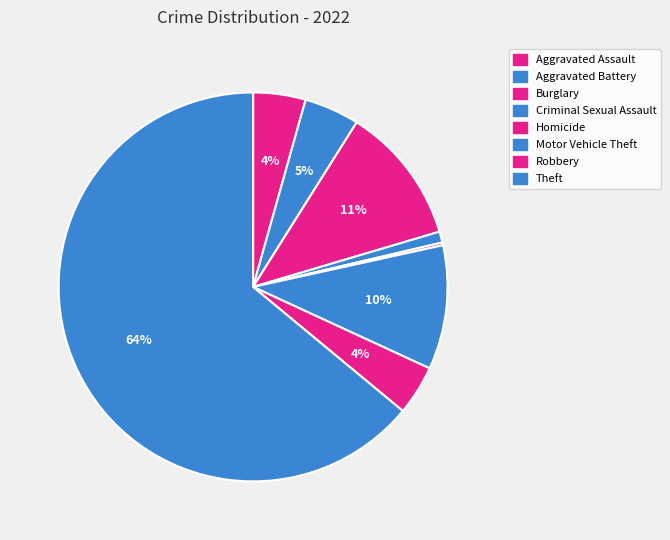

What is the largest slice in the pie chart?

Theft